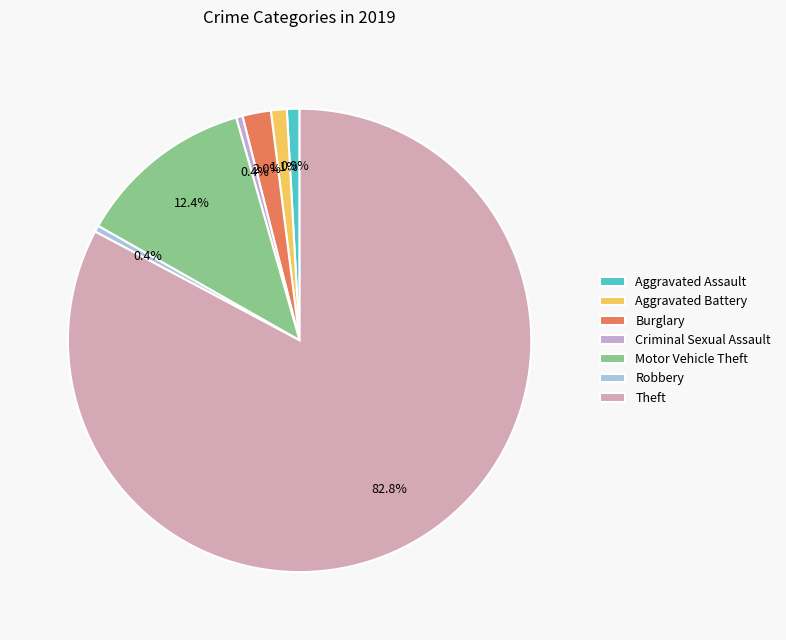

To the nearest percent, what portion does Theft represent?

83%